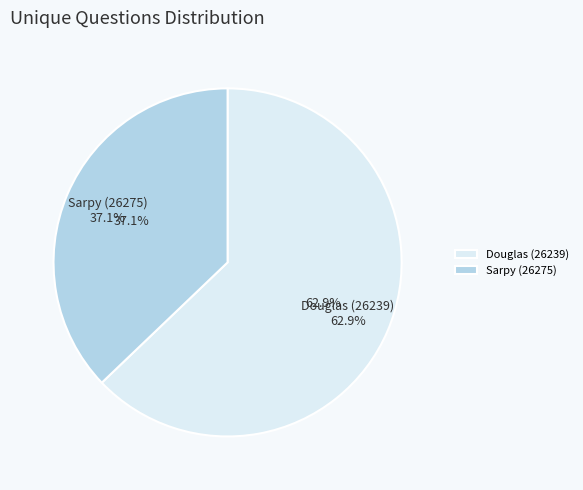

True or false: Sarpy (26275) accounts for 37% of the total.

True